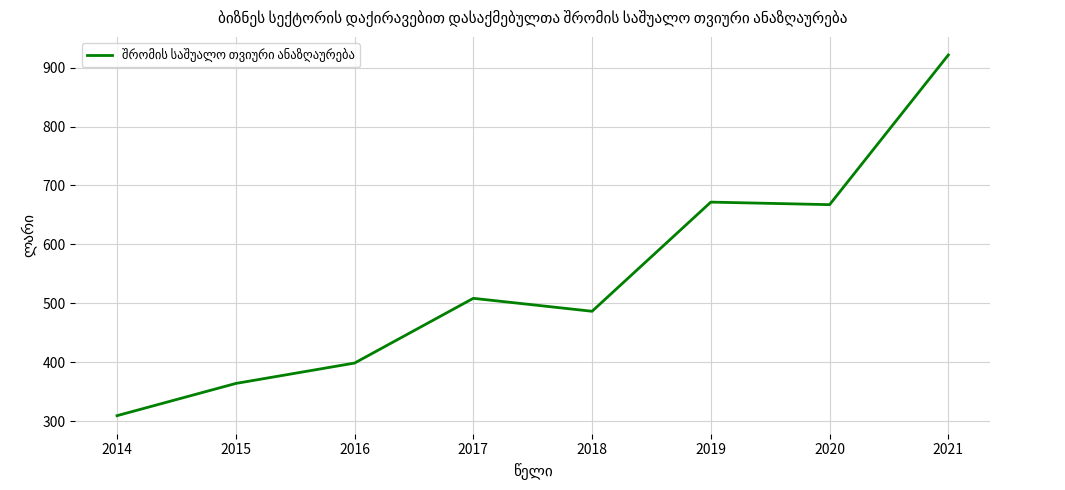

What is the difference between the values at 2019 and 2017?

163.3